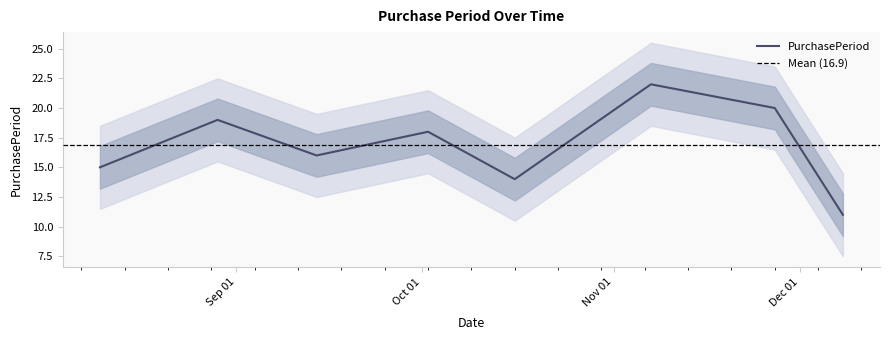

The chart shows a value of 21 at 2017-10-16. True or false?

False